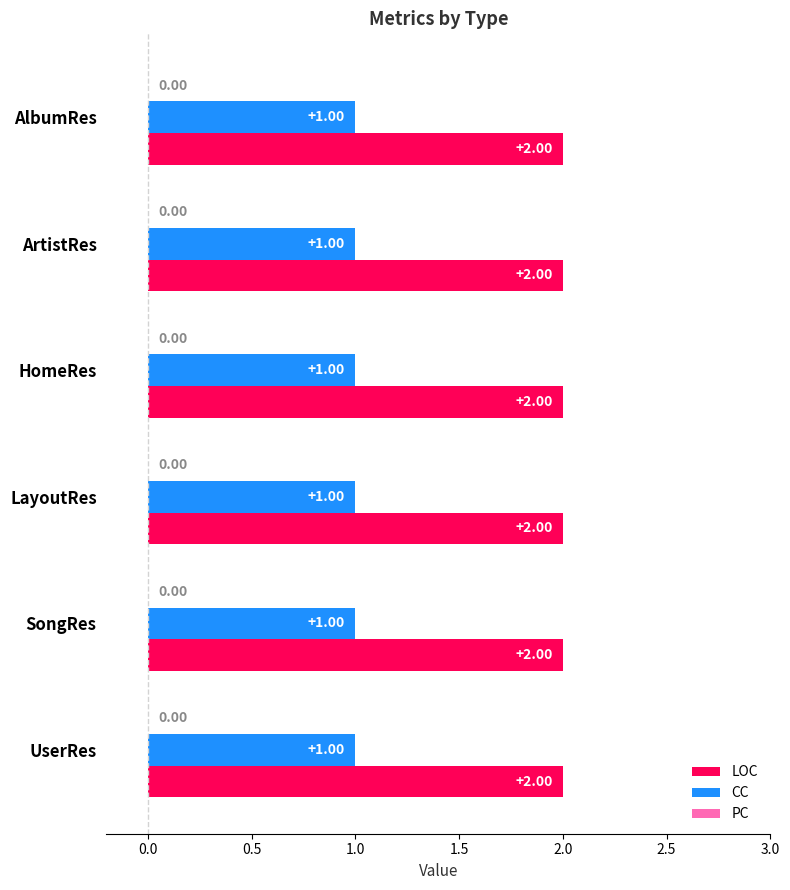

Is the value of CC at UserRes greater than the value of LOC at ArtistRes?

No